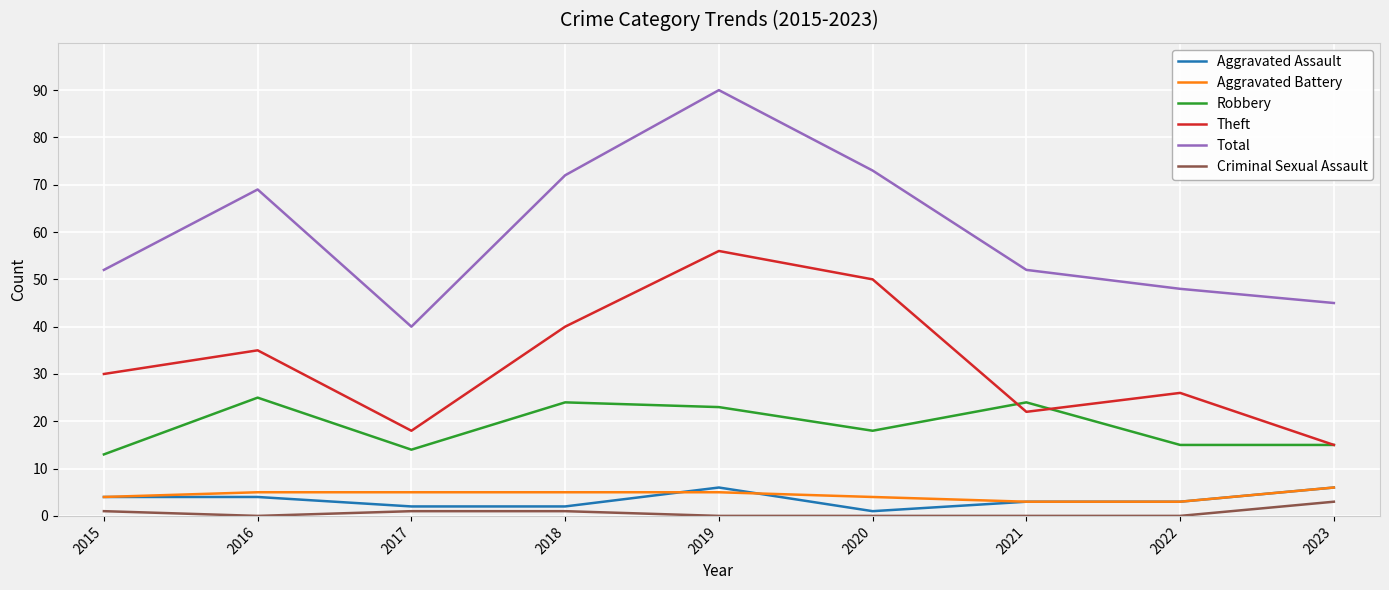

What is the sum of the Aggravated Battery values at 2016 and 2021?

8